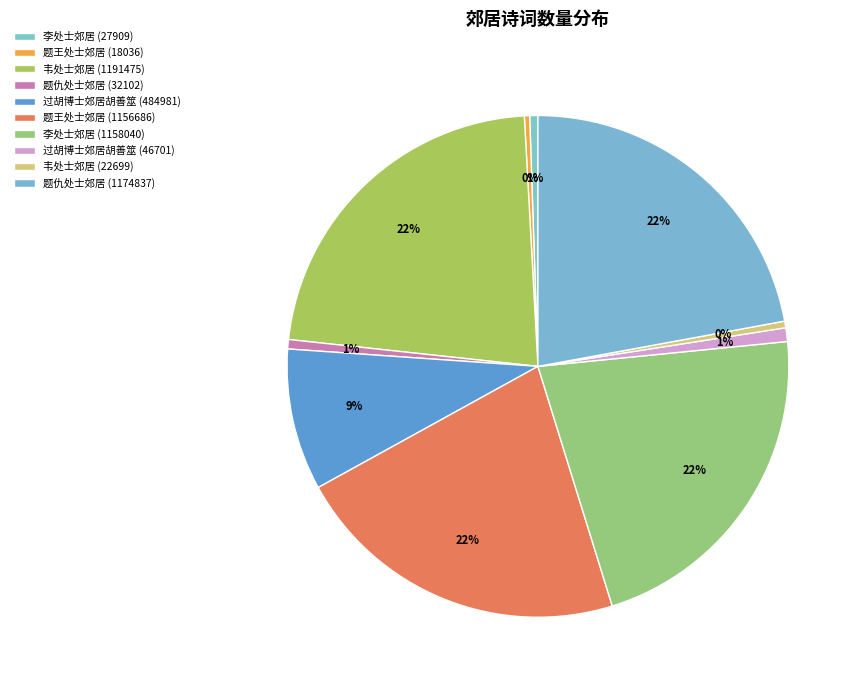

Does any single category account for the majority?

No